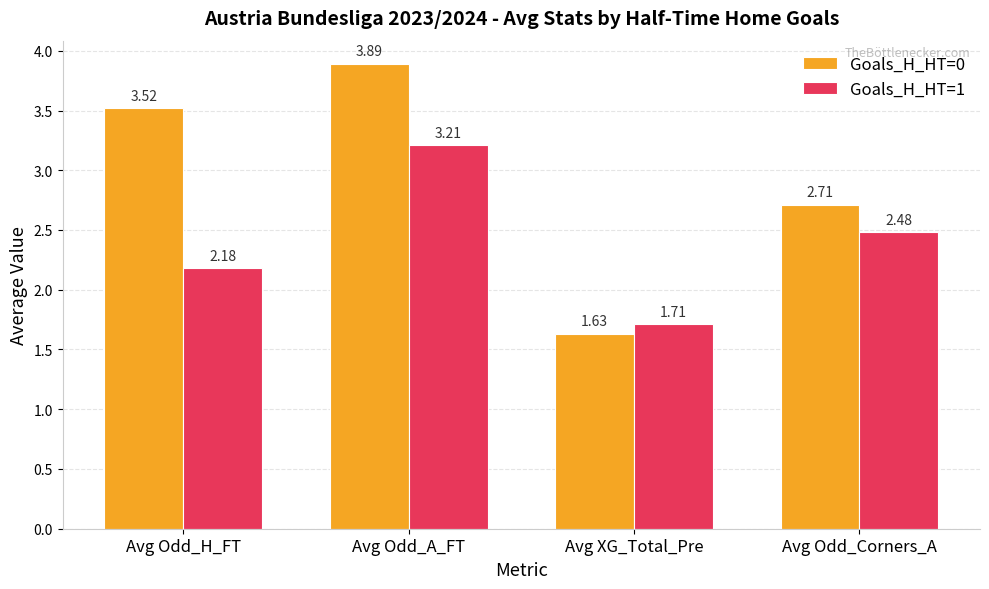

The value of Goals_H_HT=0 at Avg Odd_A_FT is 3.9. True or false?

True